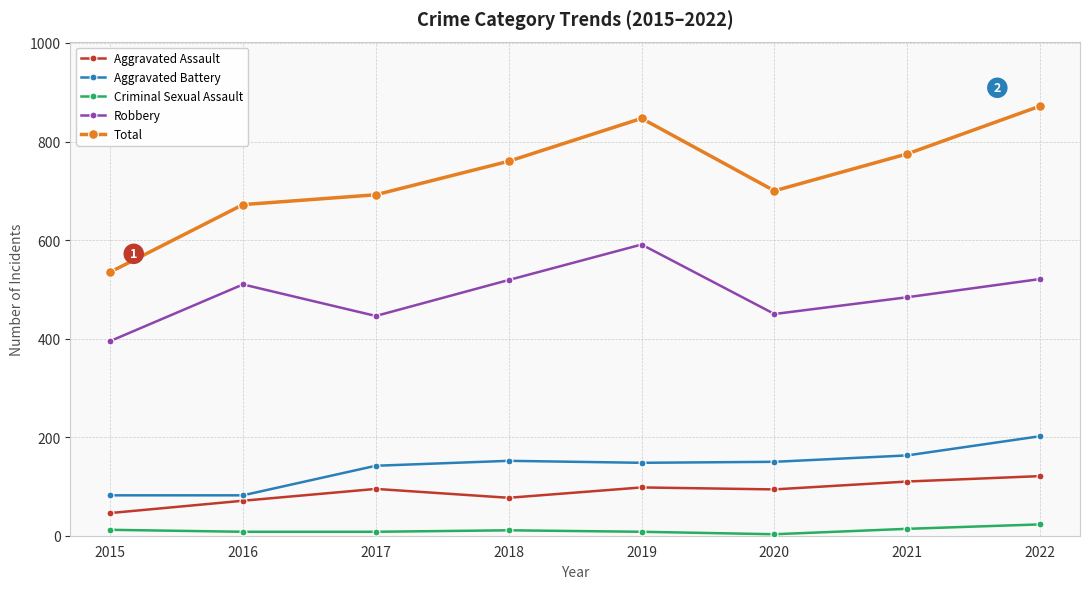

At which category is the sum across all series the highest?

2022